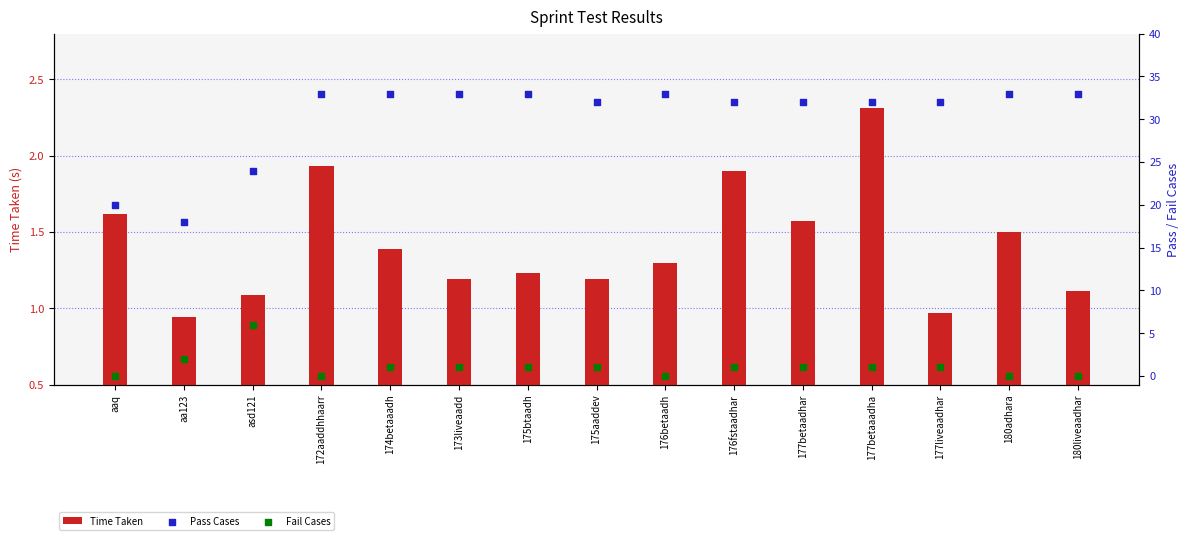

Which series reaches the minimum Y coordinate?

Fail Cases